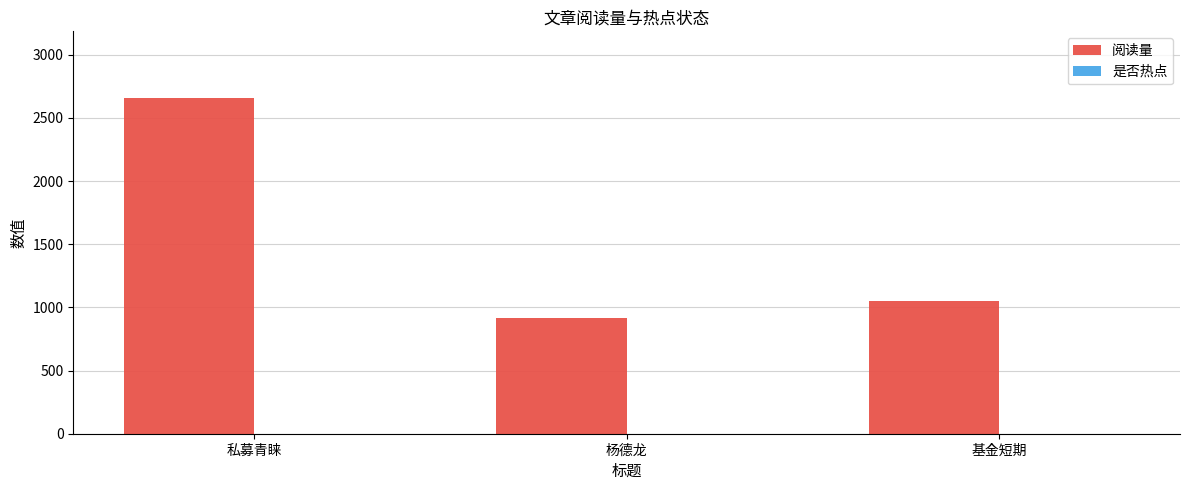

Which has a higher value, 杨德龙 or 基金短期?

基金短期